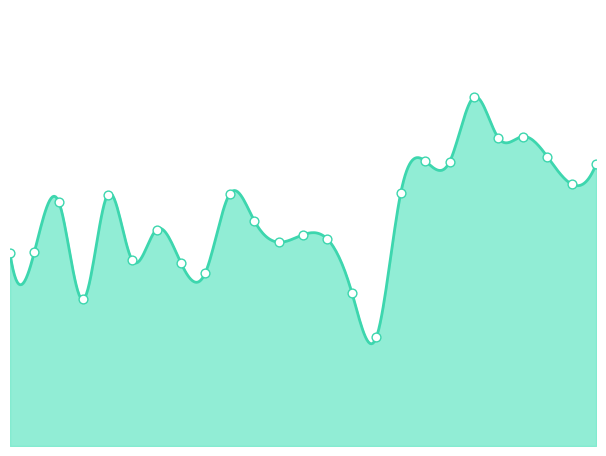

What is the change in value from 15-12-2004 to 29-12-2004?

-0.1